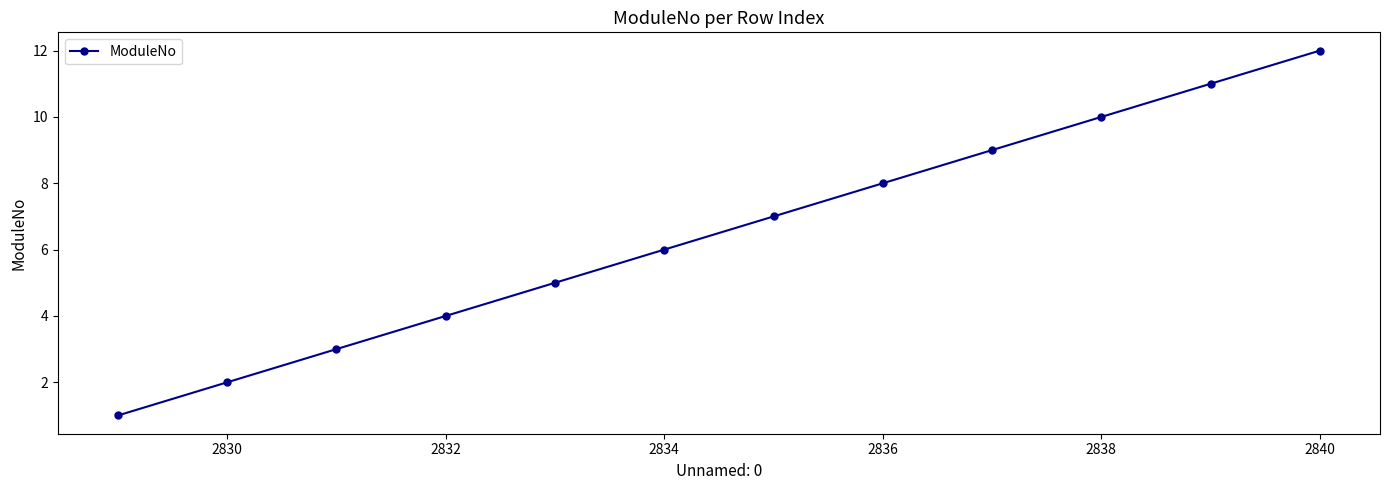

What is the difference between the maximum and second lowest values?

10